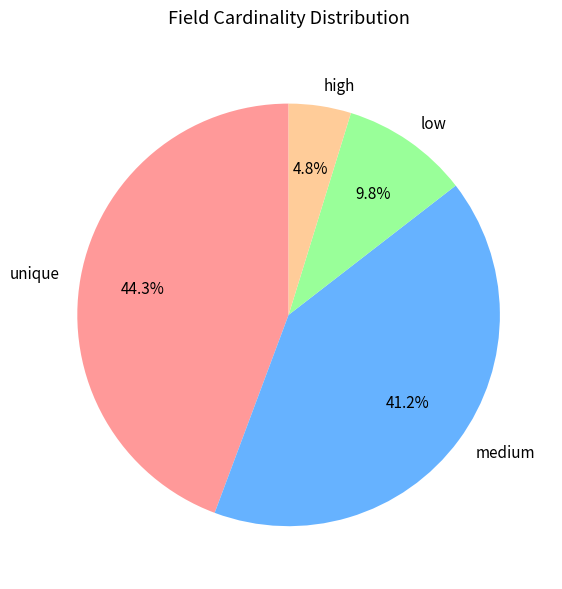

Which category has the smallest portion of the pie?

high